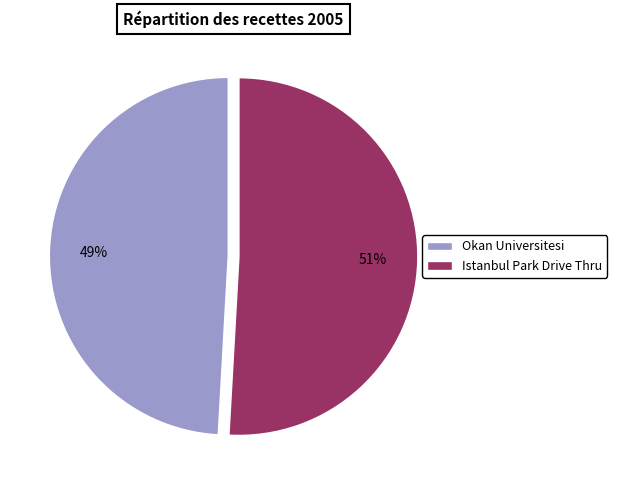

Combined, do Okan Universitesi and Istanbul Park Drive Thru account for over 50%?

Yes